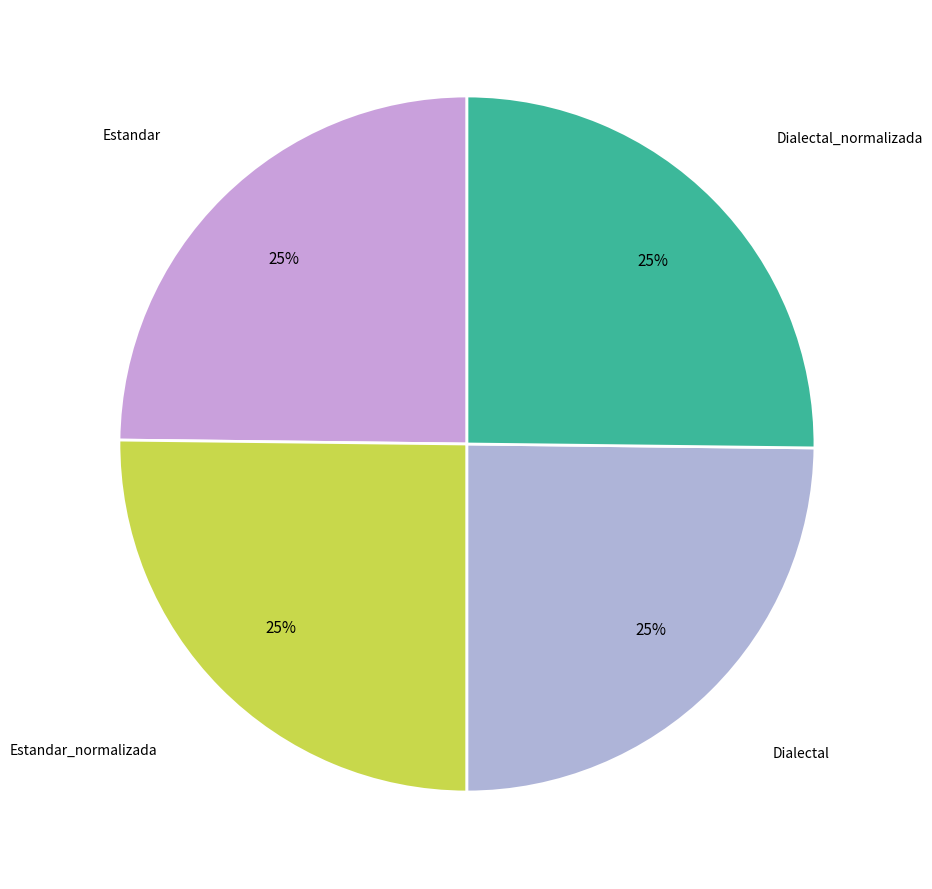

Which slice is the smallest?

Estandar